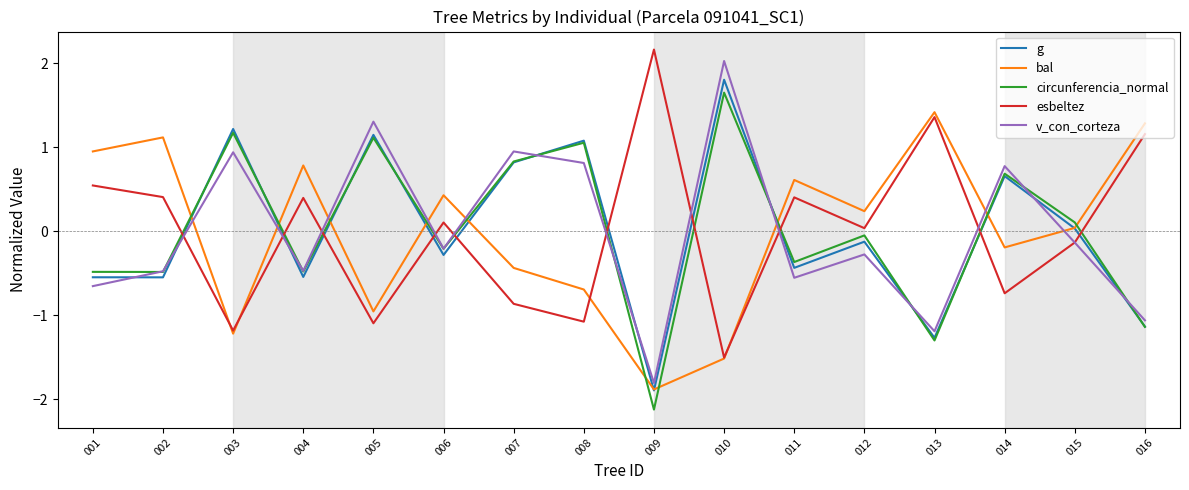

How many values in the circunferencia_normal series exceed 0?

7